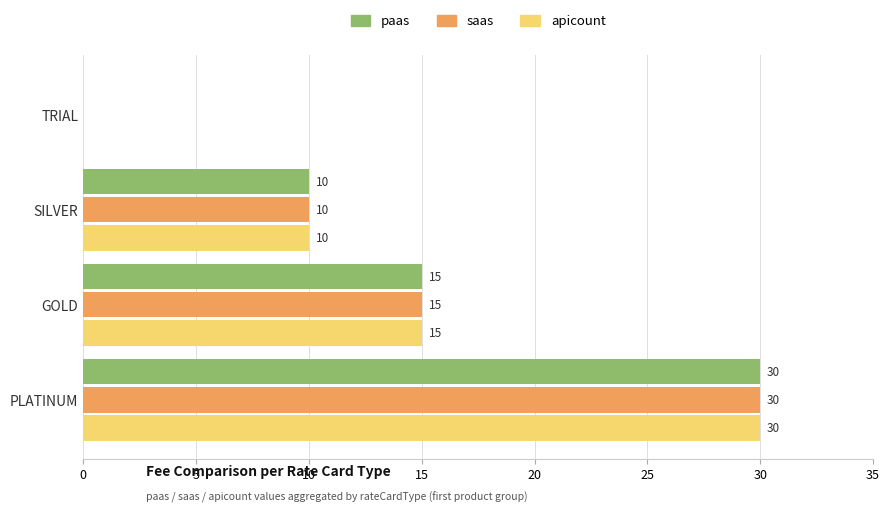

What are all the series names shown in the legend?

paas, saas, apicount